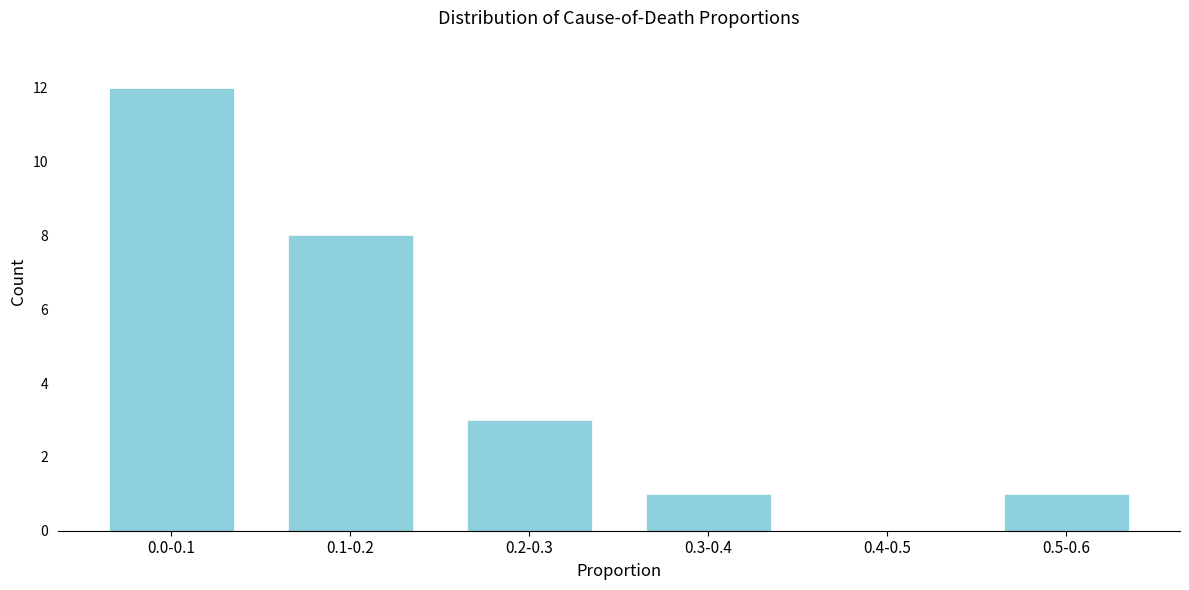

Reading right to left, list all the values displayed in this chart.

0.5-0.6=1	0.4-0.5=0	0.3-0.4=1	0.2-0.3=3	0.1-0.2=8	0.0-0.1=12